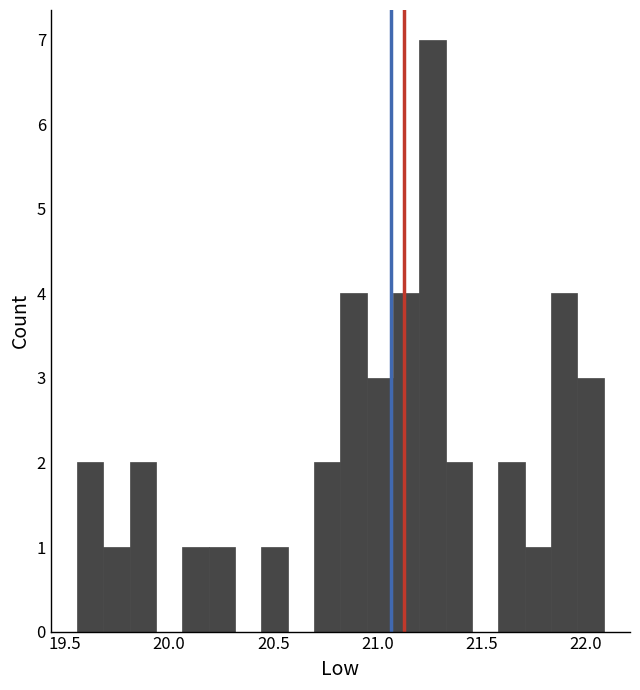

Read against the x-axis, roughly where is the centre of the tallest bar?

21.25